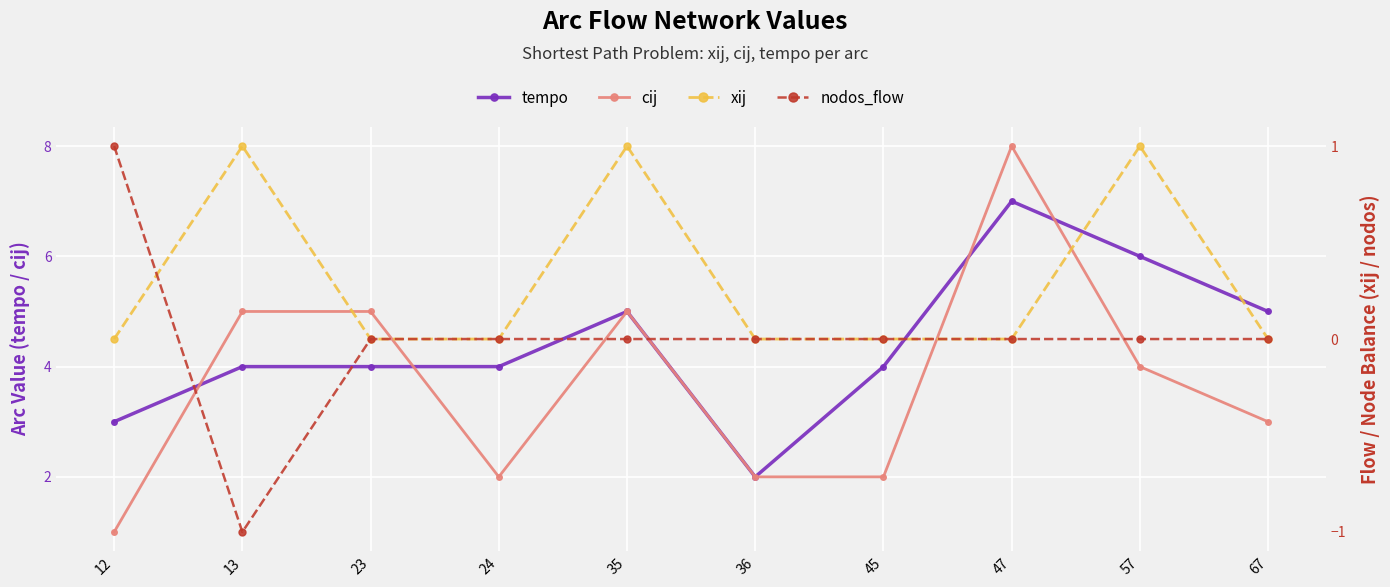

Is the value of xij at 36 greater than the value of cij at 36?

No